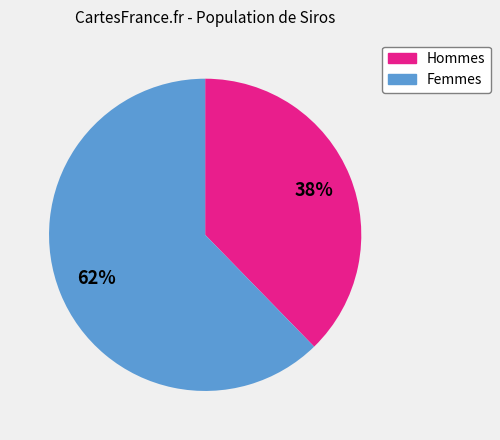

Is there any slice that represents more than half of the pie?

Yes